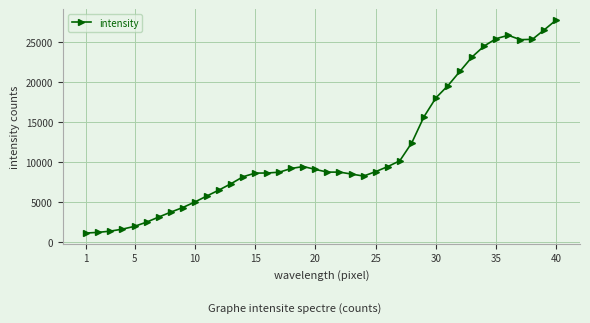

What is the value of the 34th point from the left?

24496